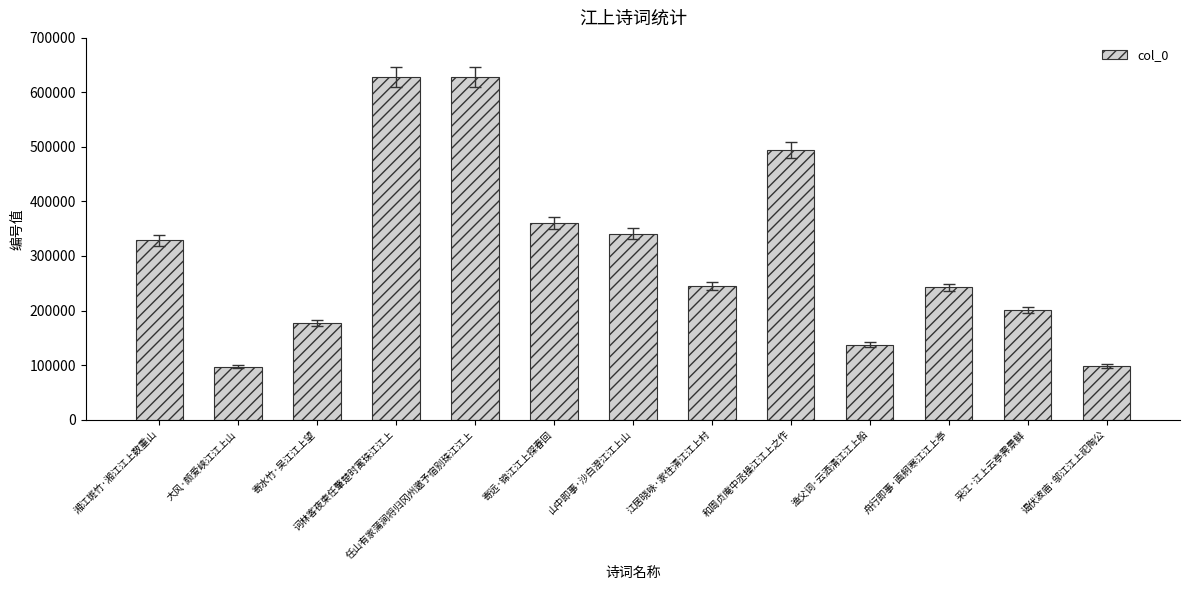

What is the smallest value displayed?

97081